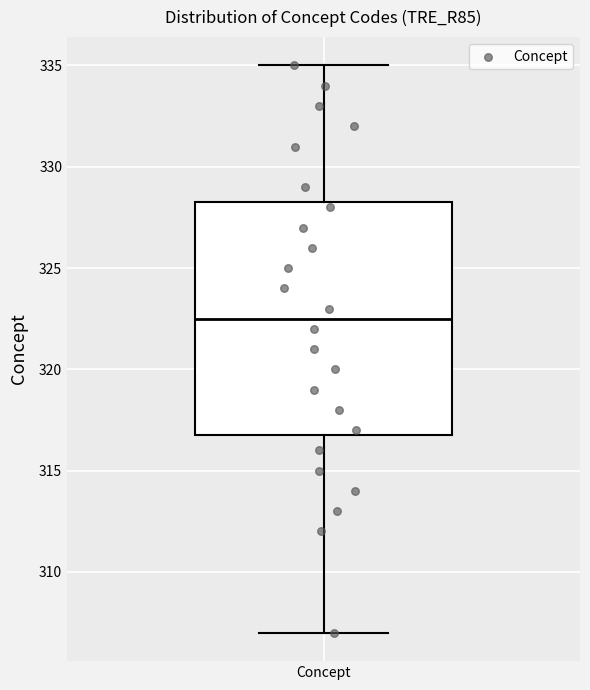

Transcribe this box plot: give where the median line is, the range the box spans, and where the two whiskers end, as read against the y-axis. The values are not printed on the chart, so give them approximately, as read against the axis.

median 322.5, box 317.0 to 328.5, whiskers 307.0 to 335.0